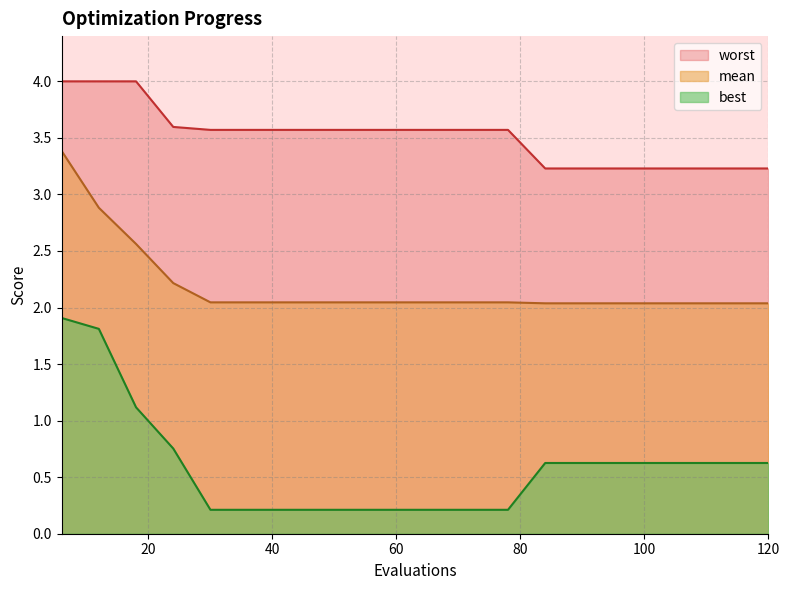

Rank the series by their maximum value, from lowest to highest.

best, mean, worst